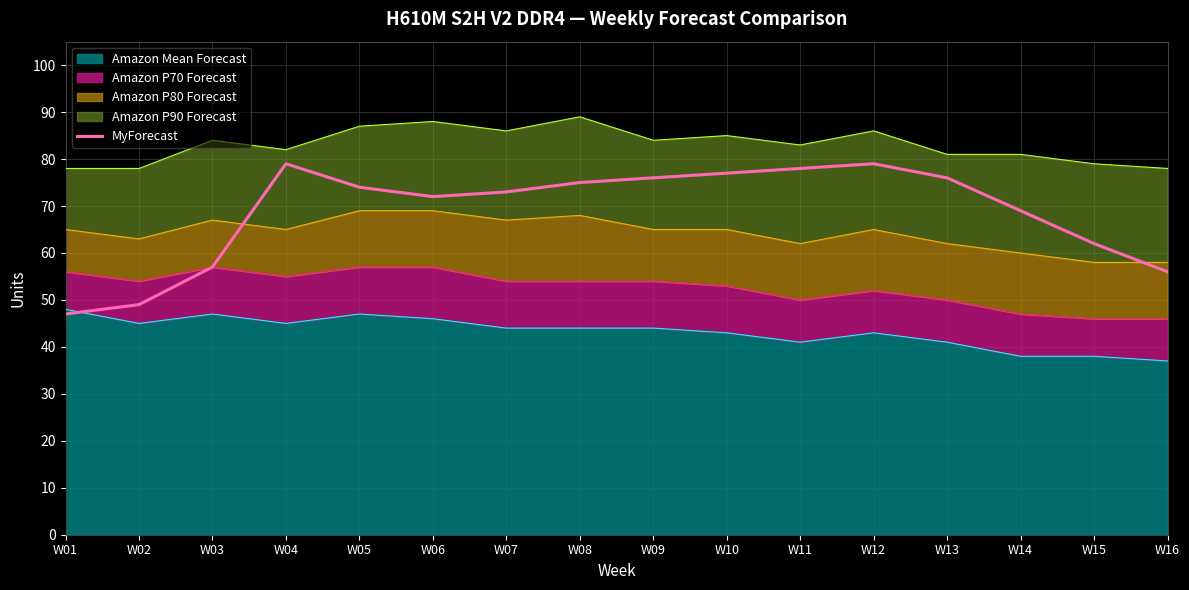

Where is the first local minimum?

W06